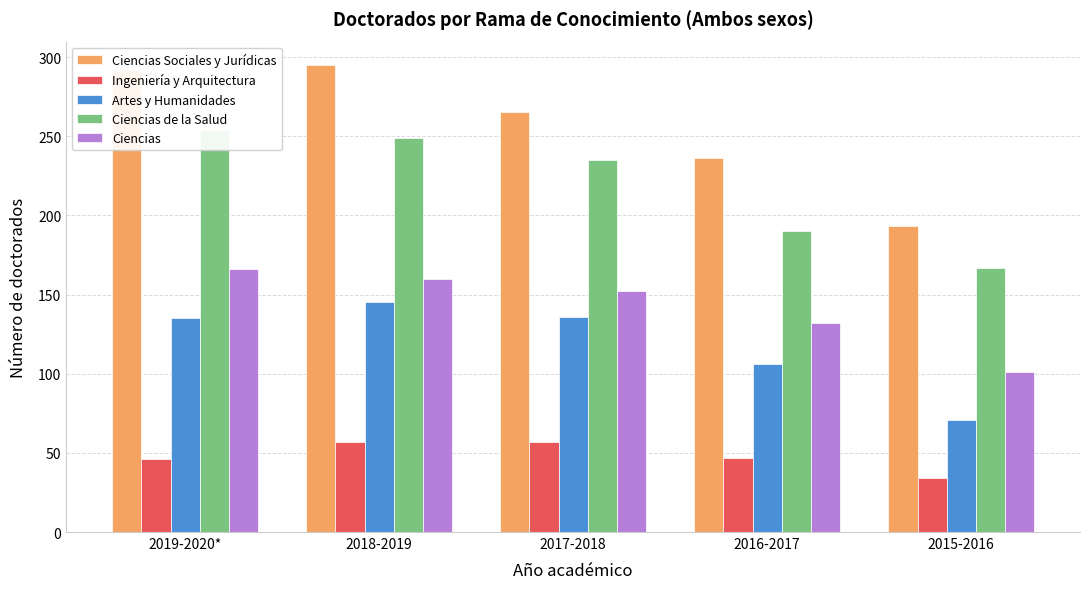

At which category is the sum across all series the highest?

2018-2019